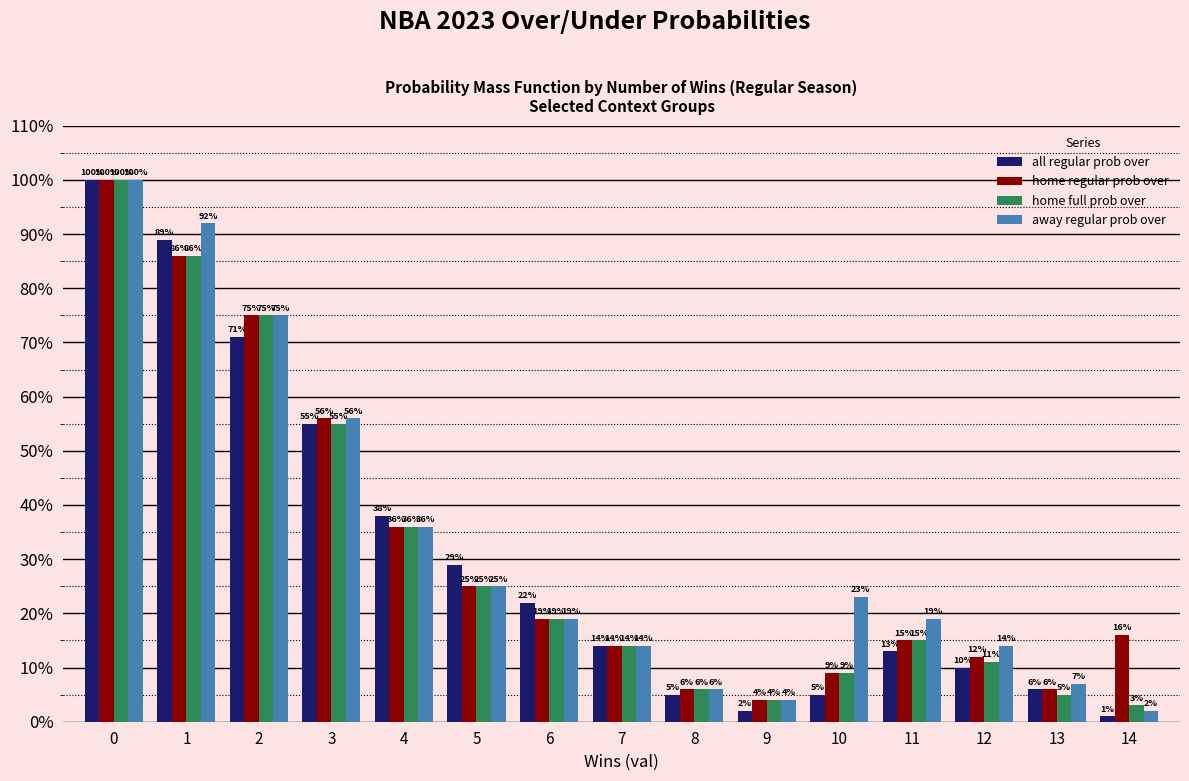

The home full prob over series shows 123 at 1. True or false?

False